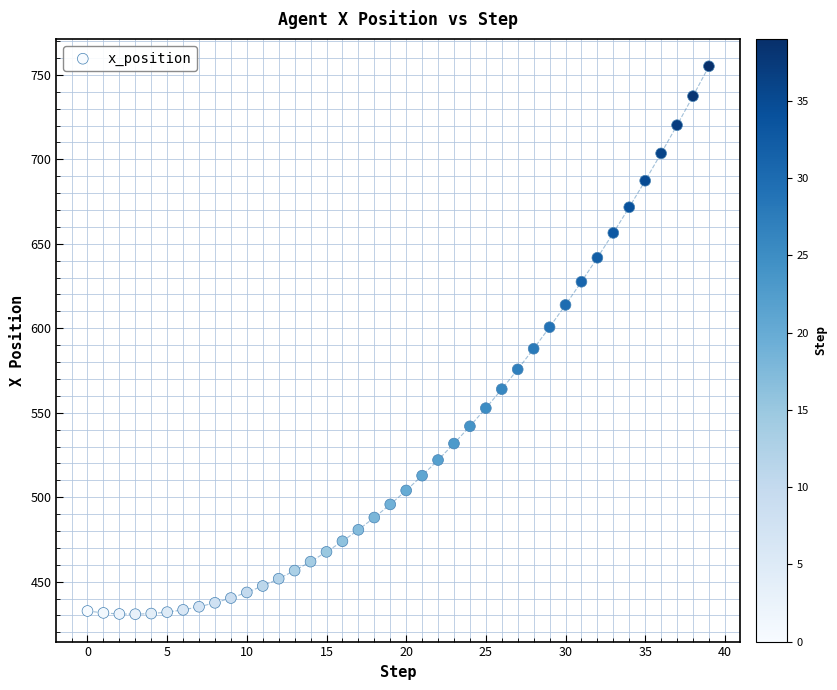

What is the range of Y values (max minus min)?

324.3